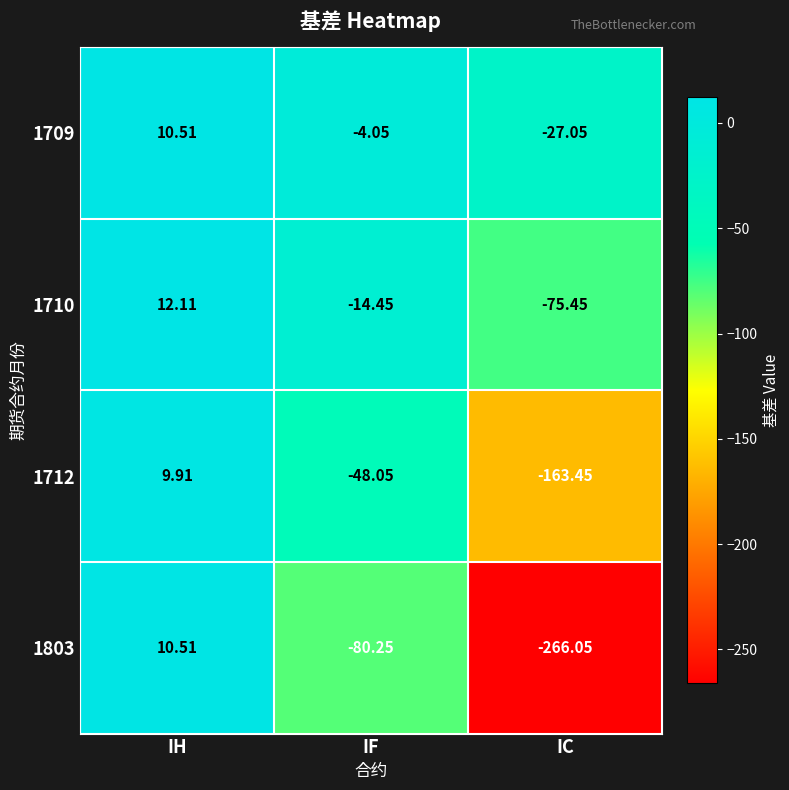

Rank the categories by 1710 value from highest to lowest.

IH, IF, IC